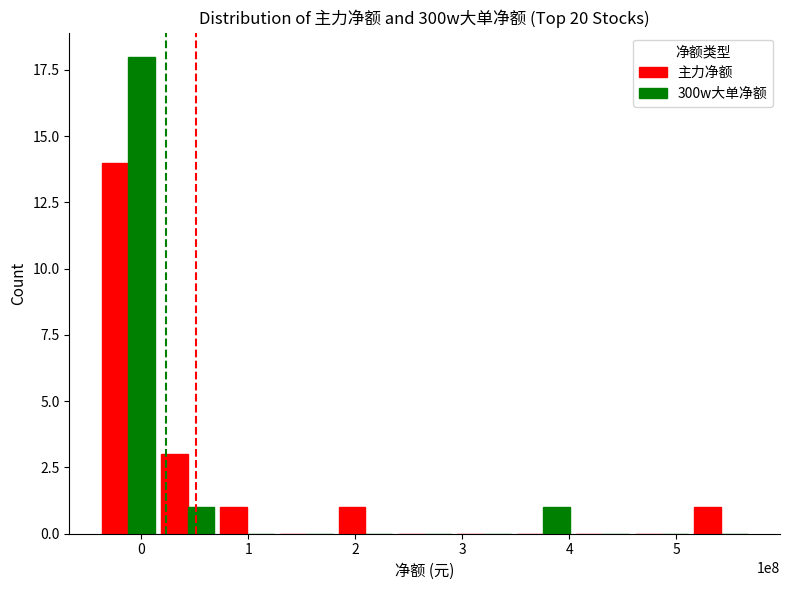

What is the maximum value for 主力净额?

14